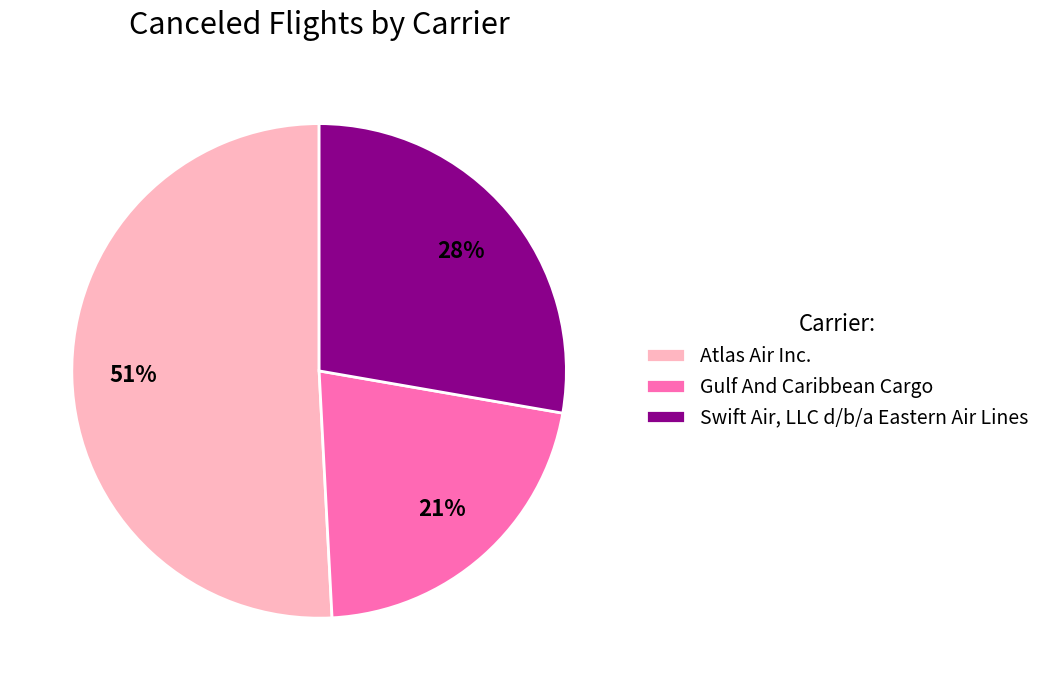

Count the number of slices in the pie.

3